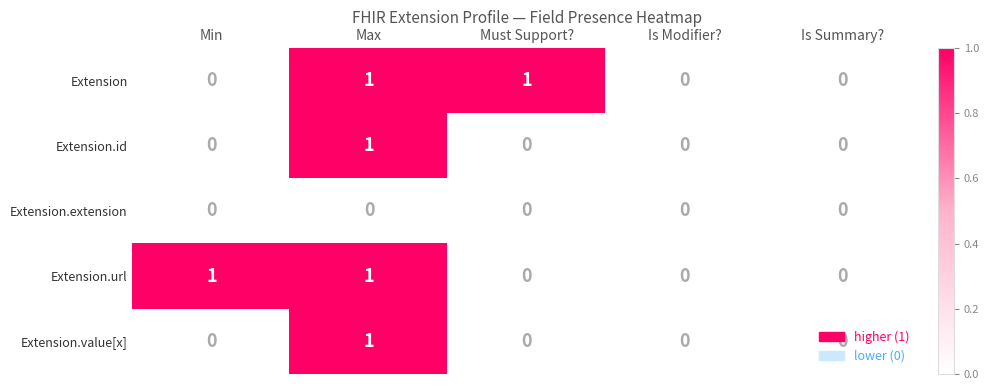

Is it true that Extension.extension equals 0 at Is Modifier??

True